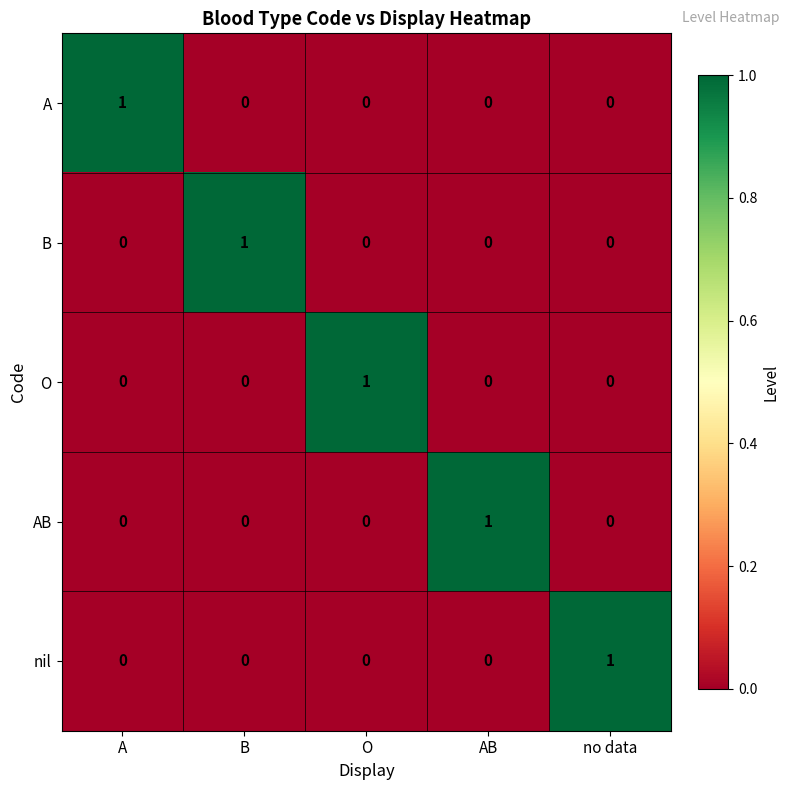

Is it true that nil equals 0 at A?

True